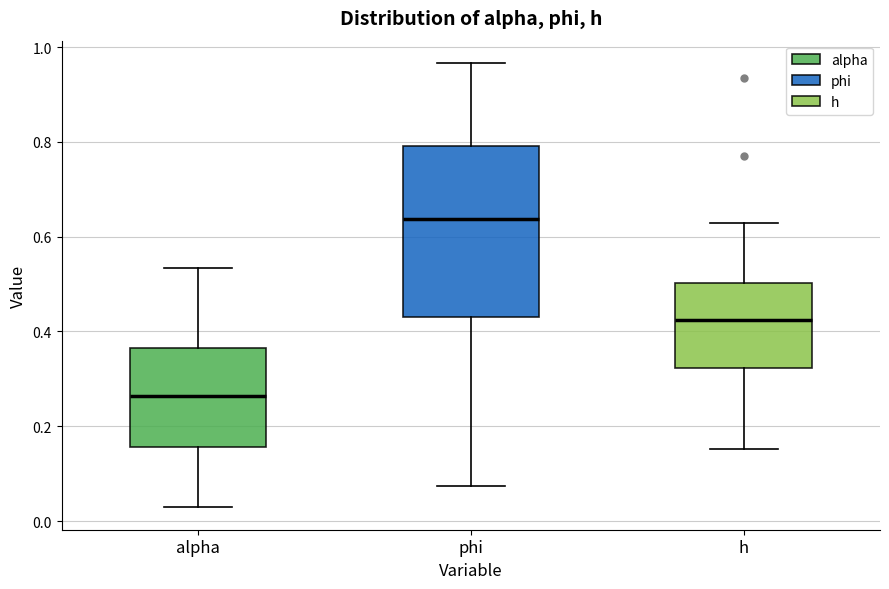

Comparing the boxes themselves (not the whiskers), which one is the tallest?

phi